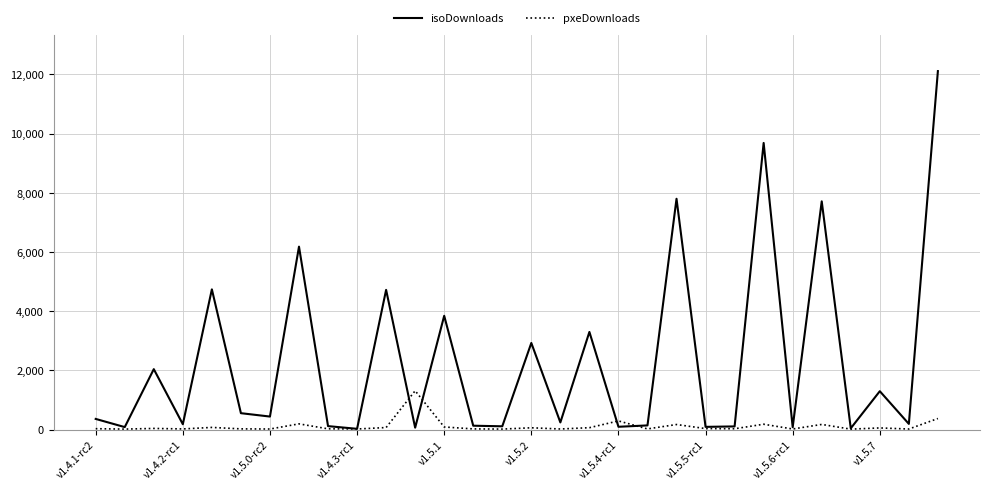

List the series in order of their overall mean, highest first.

isoDownloads, pxeDownloads